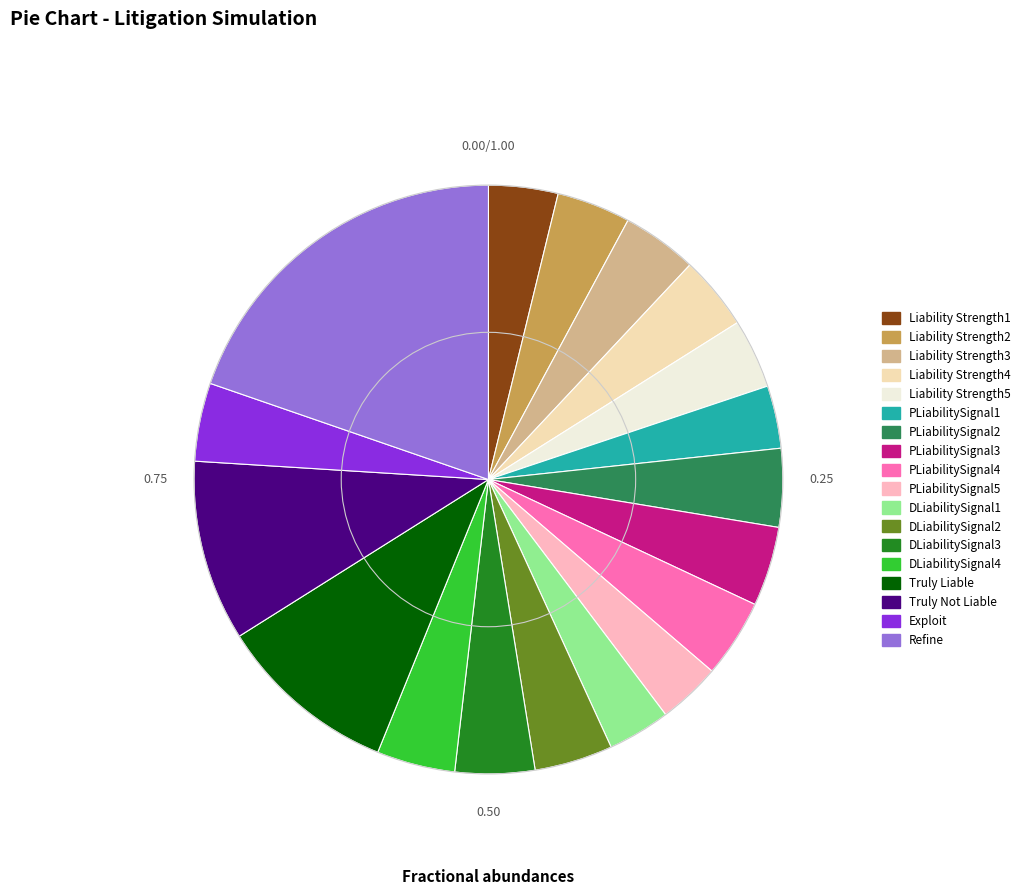

How many slices are in this pie chart?

18